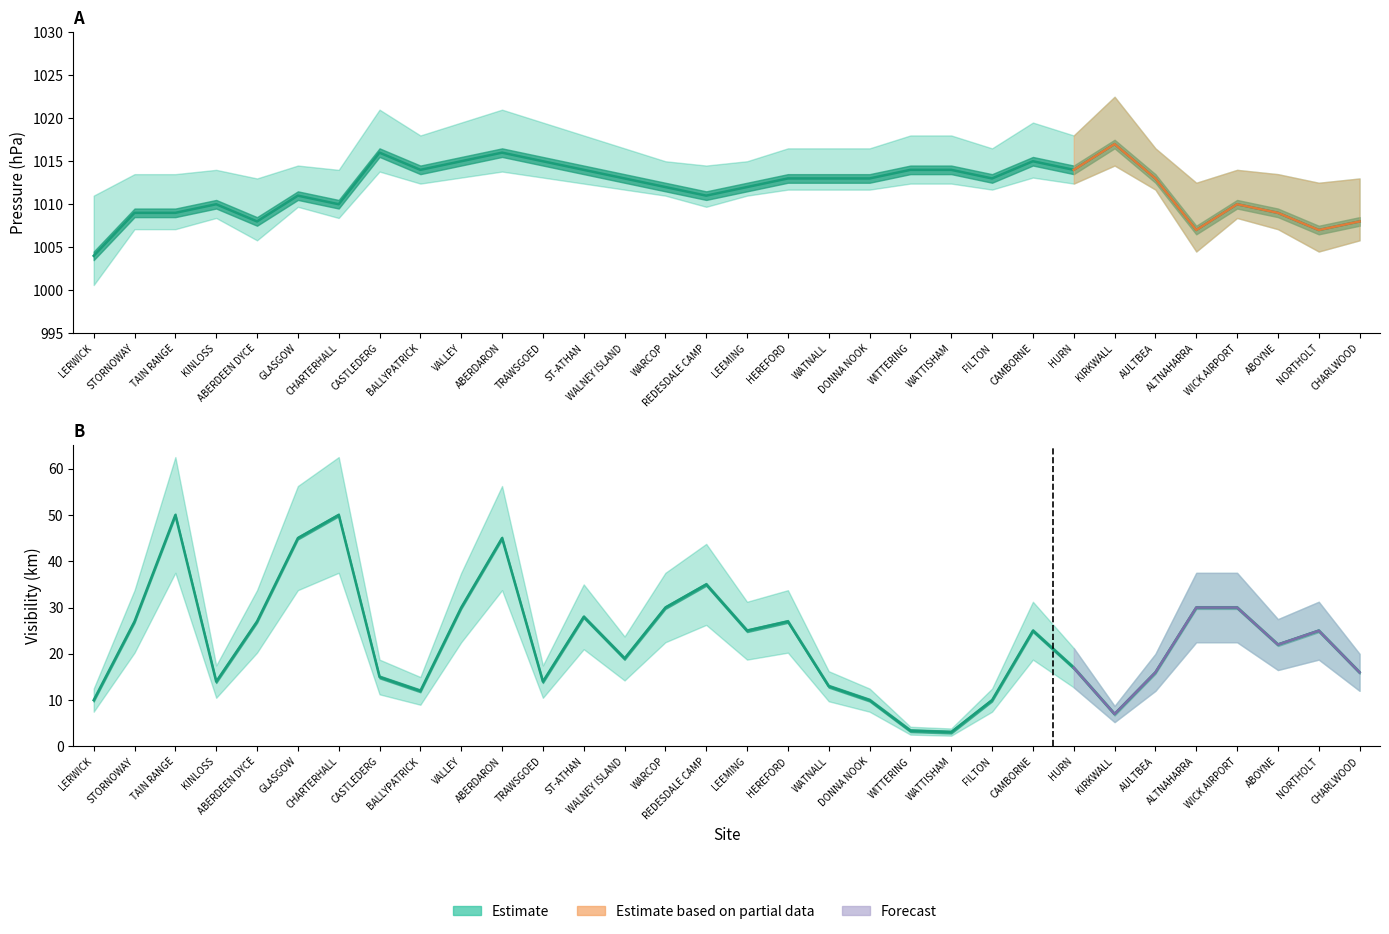

Where is Visibility nearest to the value 26?

STORNOWAY